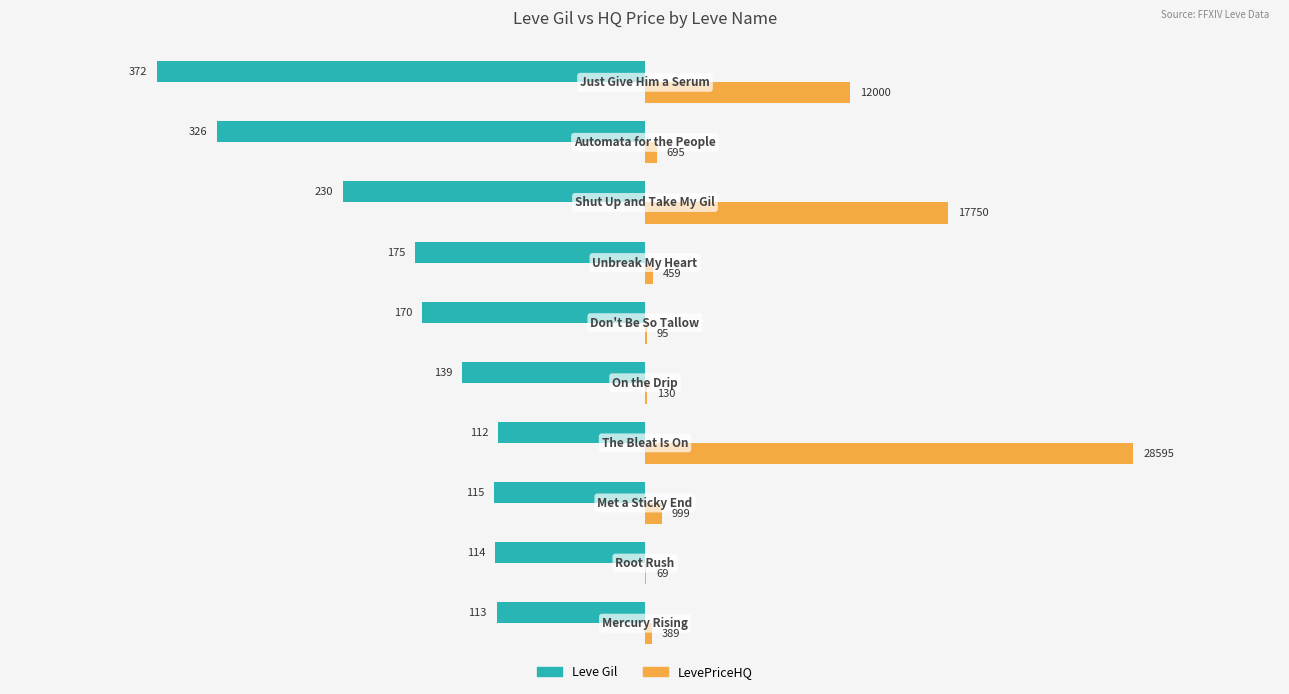

Rank the series by their maximum value, from highest to lowest.

LevePriceHQ, Leve Gil